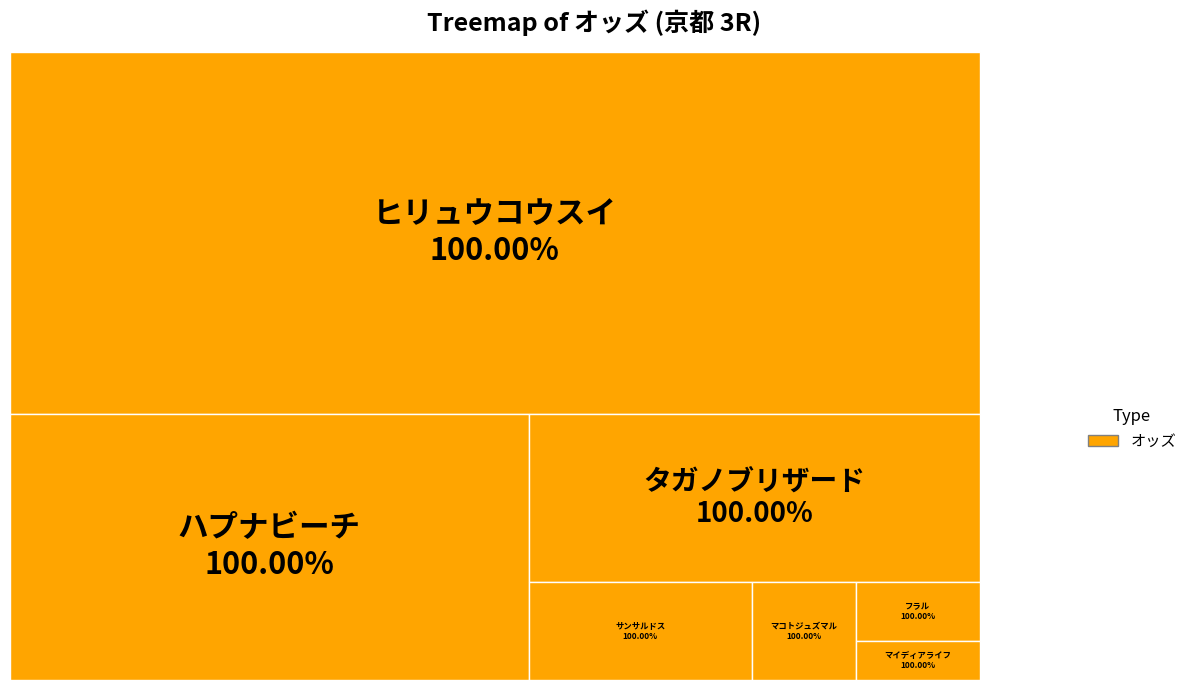

Which has a higher value, フラル or マイディアライフ?

フラル